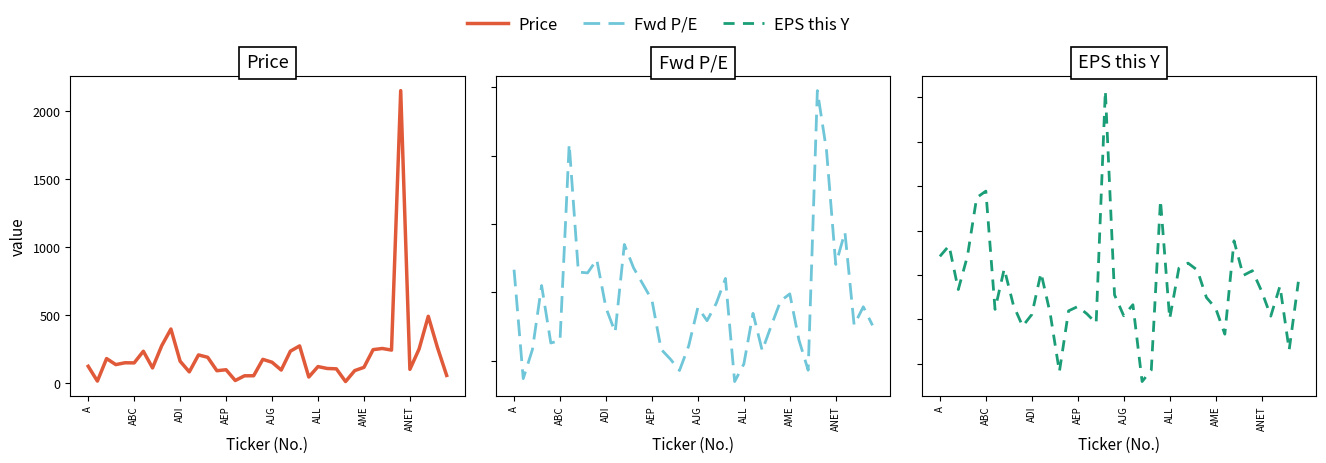

In Fwd P/E, how many points are higher than both neighbors (excluding endpoints)?

11